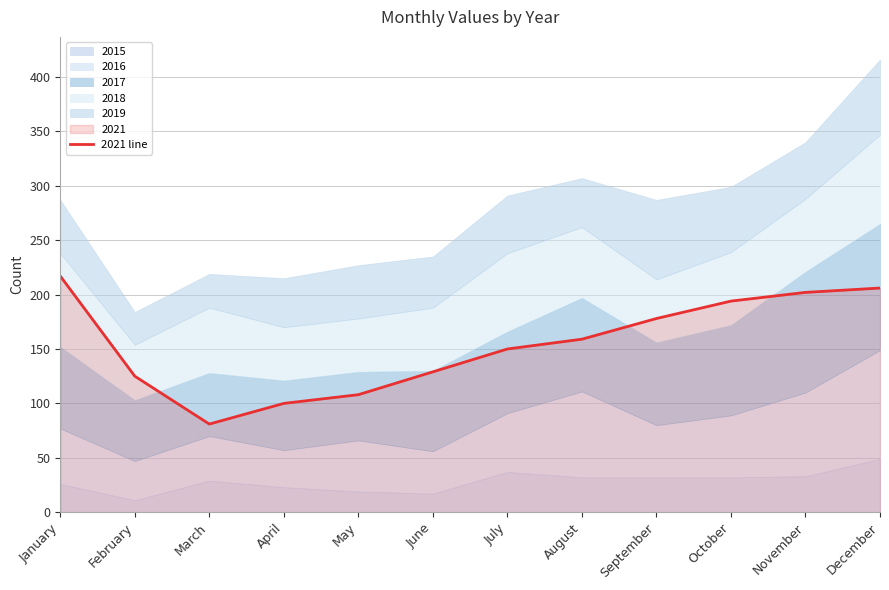

True or false: there are more than 0 points higher than both neighbors.

False